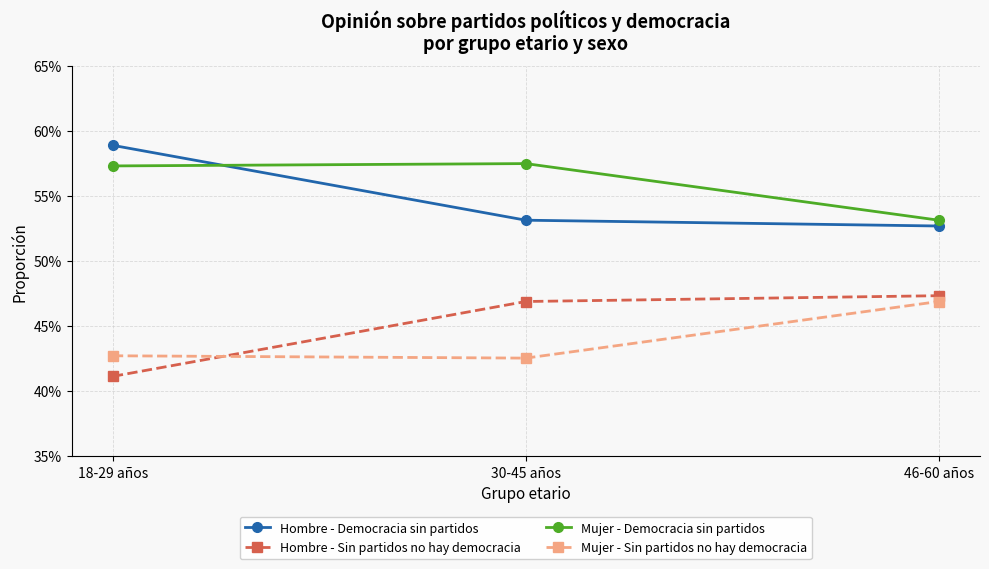

What are all the series names shown in the legend?

Hombre - Democracia sin partidos, Hombre - Sin partidos no hay democracia, Mujer - Democracia sin partidos, Mujer - Sin partidos no hay democracia